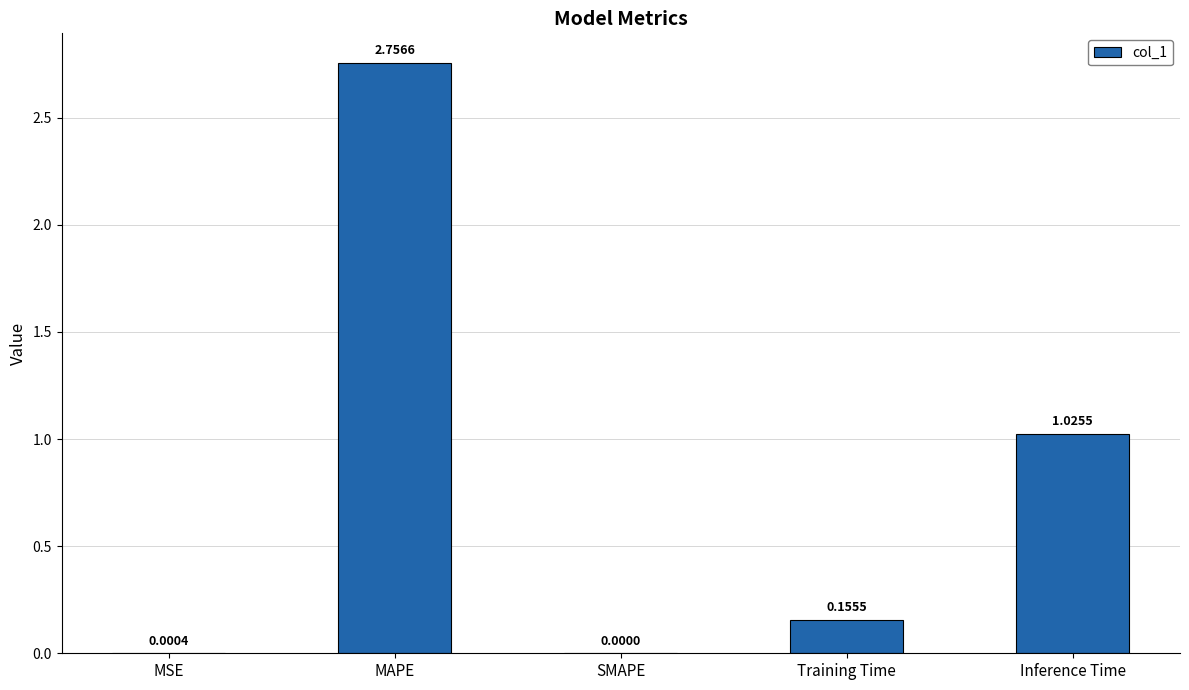

What is the sum of all values?

3.9